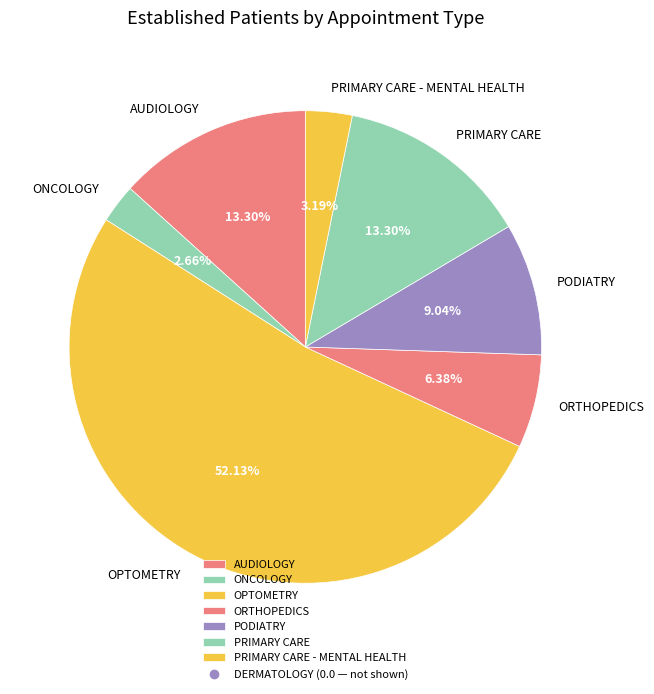

Is it true that PRIMARY CARE is 13% of the pie?

True